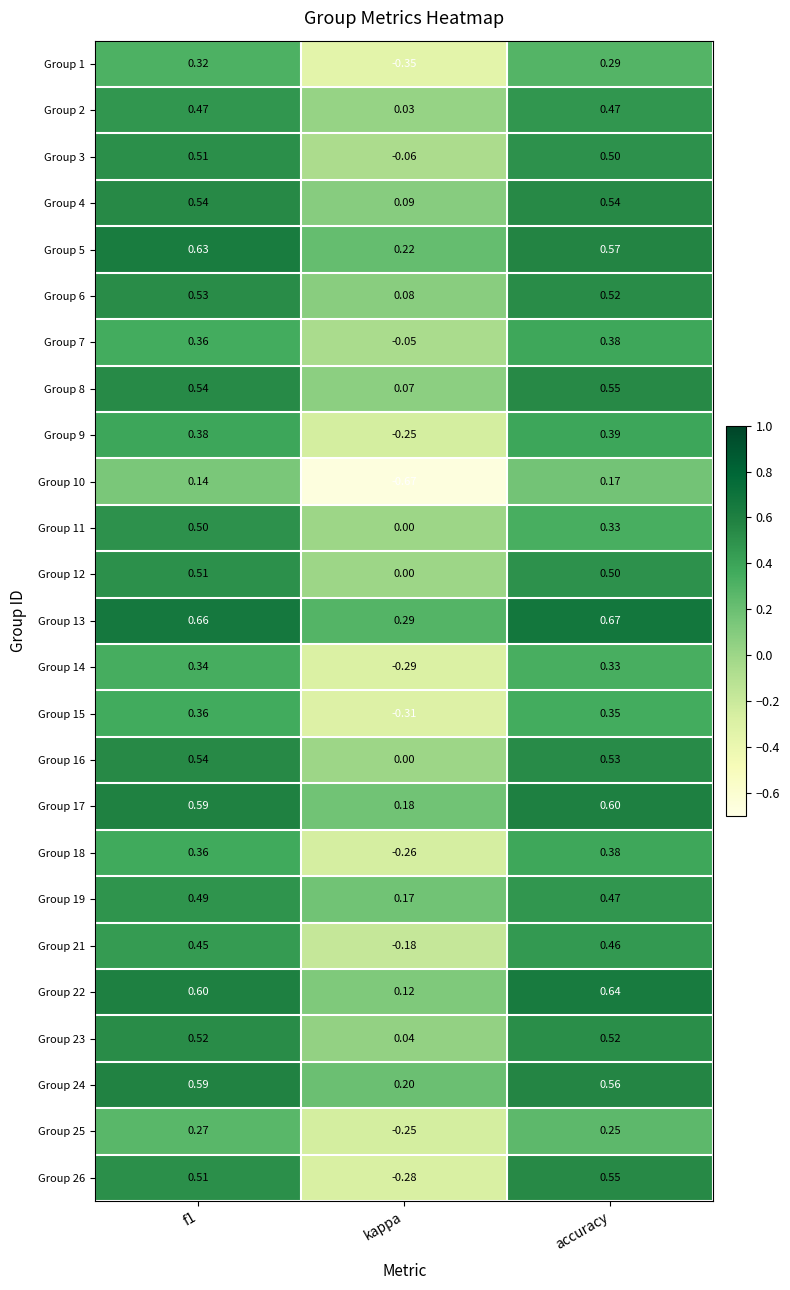

At which label does Group 11 reach its minimum?

kappa